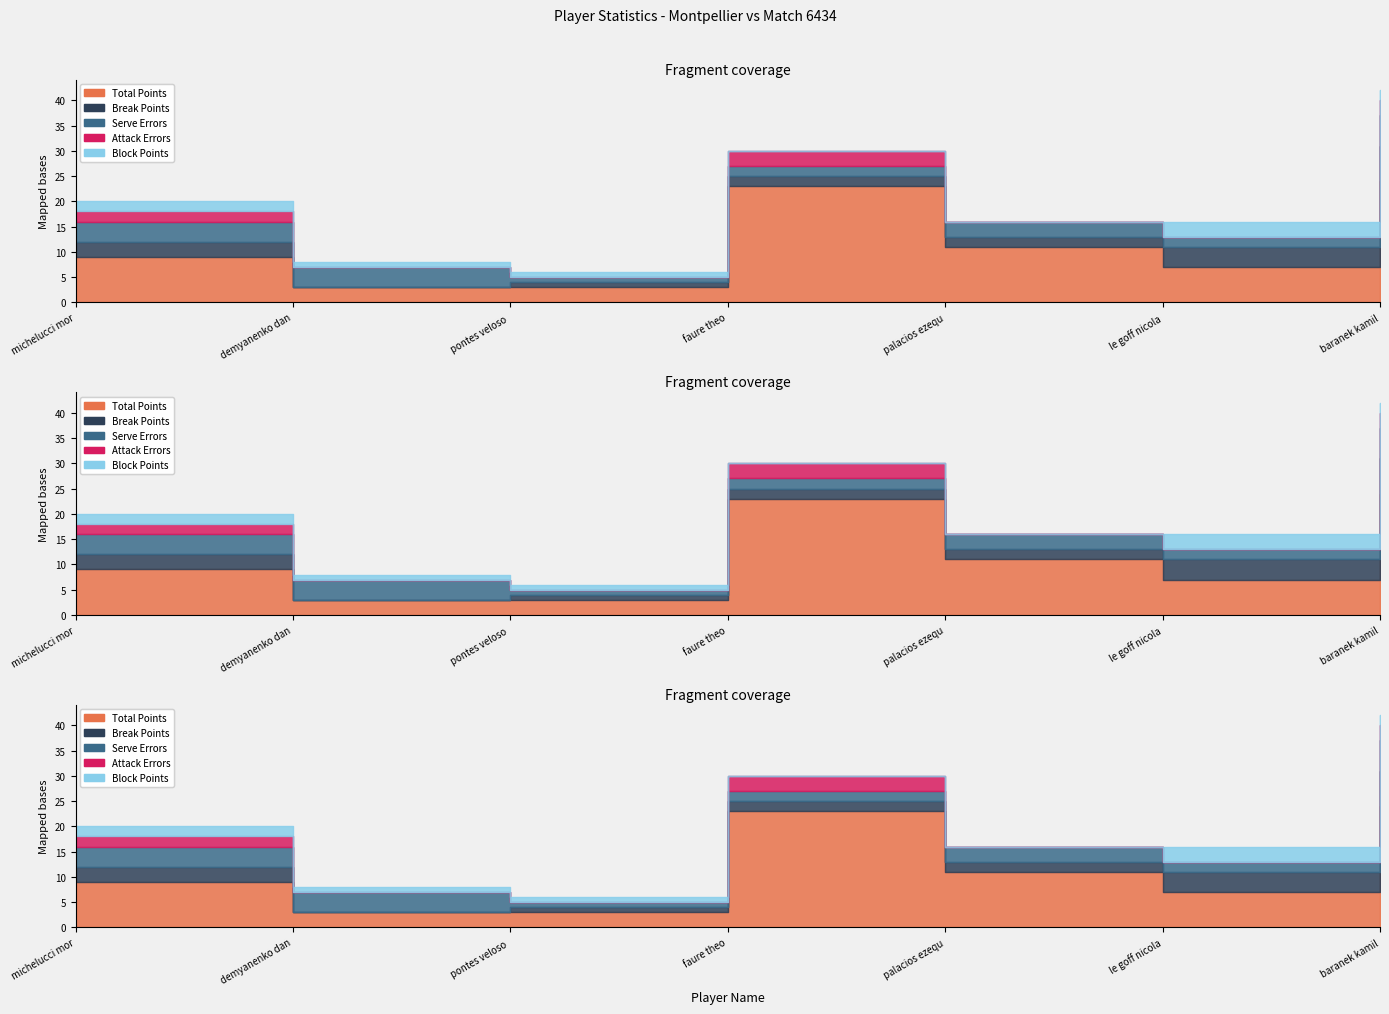

What are all the series names shown in the legend?

Total Points, Break Points, Serve Errors, Attack Errors, Block Points